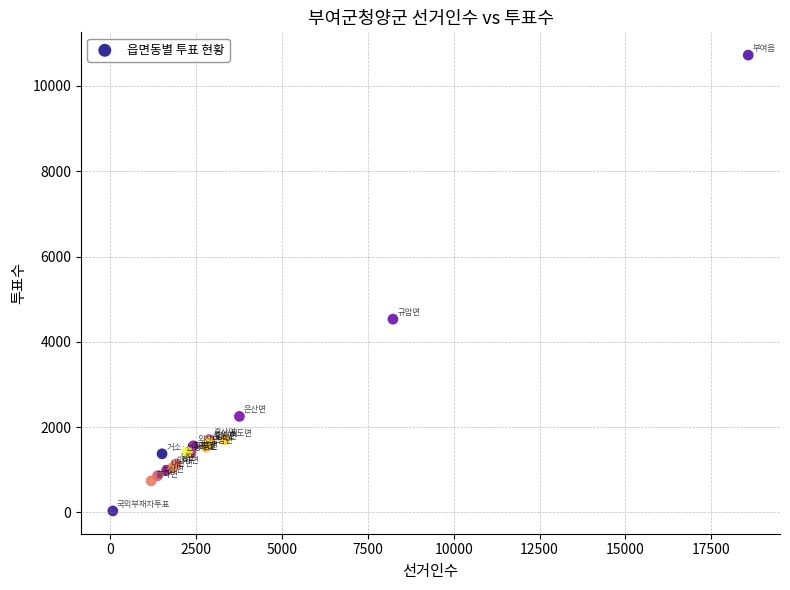

What Y value in the scatter plot is closest to 5378?

4531